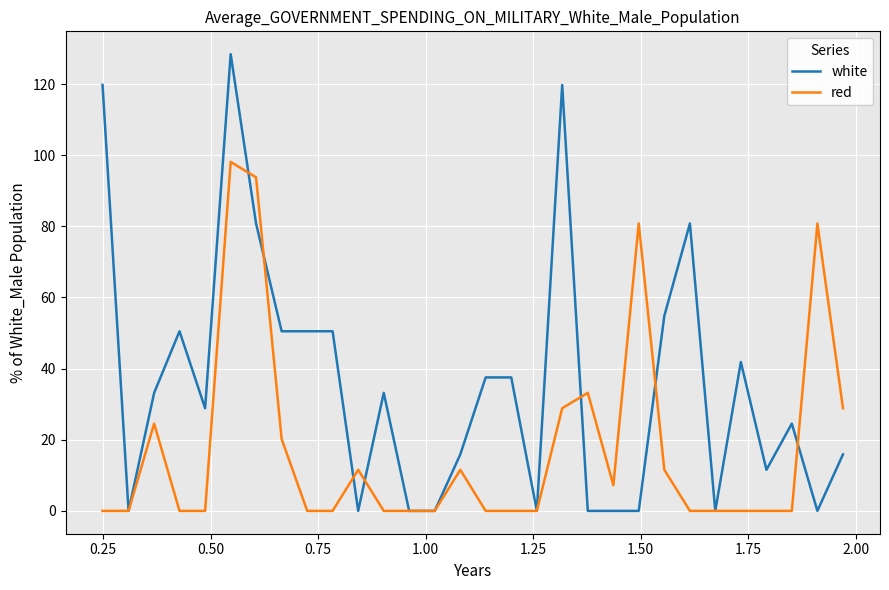

Which series has the largest range (max minus min)?

white